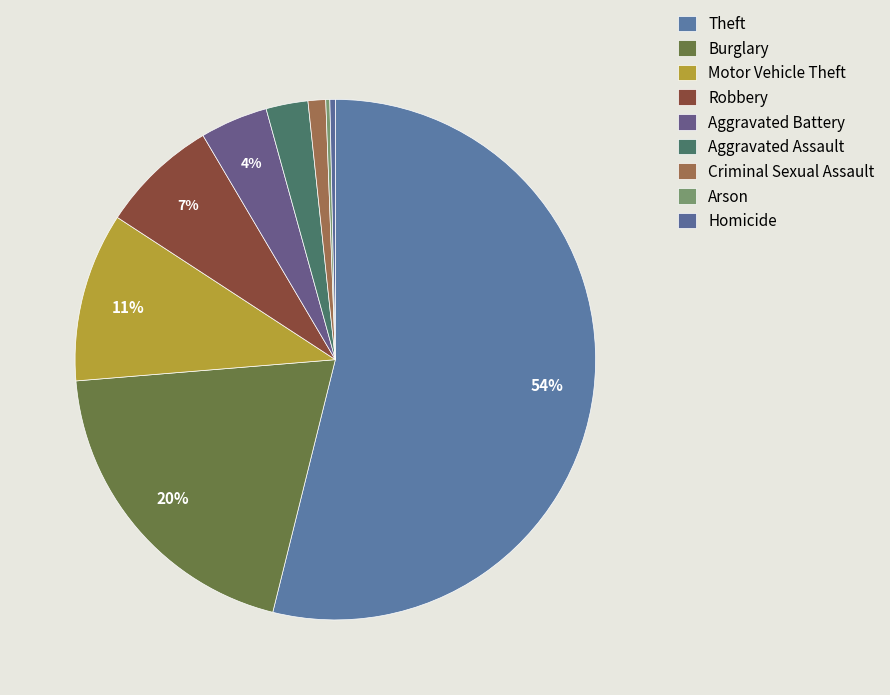

Rank the categories by value from lowest to highest.

Arson, Homicide, Criminal Sexual Assault, Aggravated Assault, Aggravated Battery, Robbery, Motor Vehicle Theft, Burglary, Theft